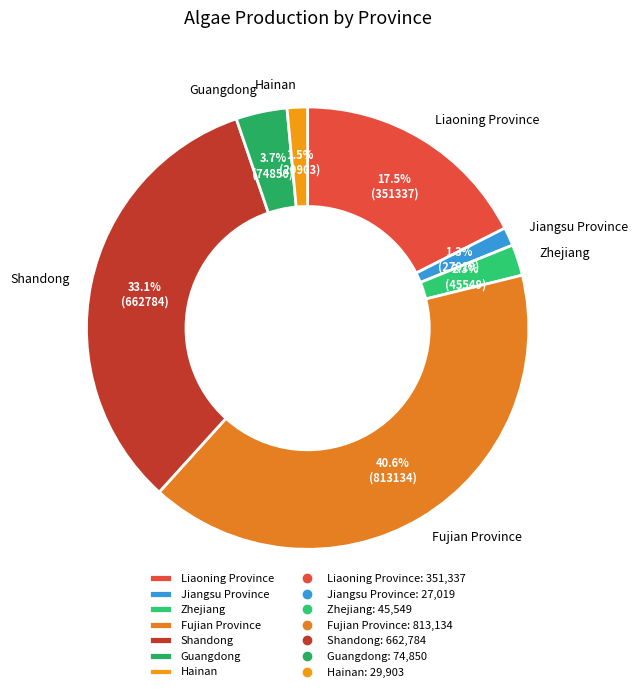

To the nearest percent, what portion does Shandong represent?

33%